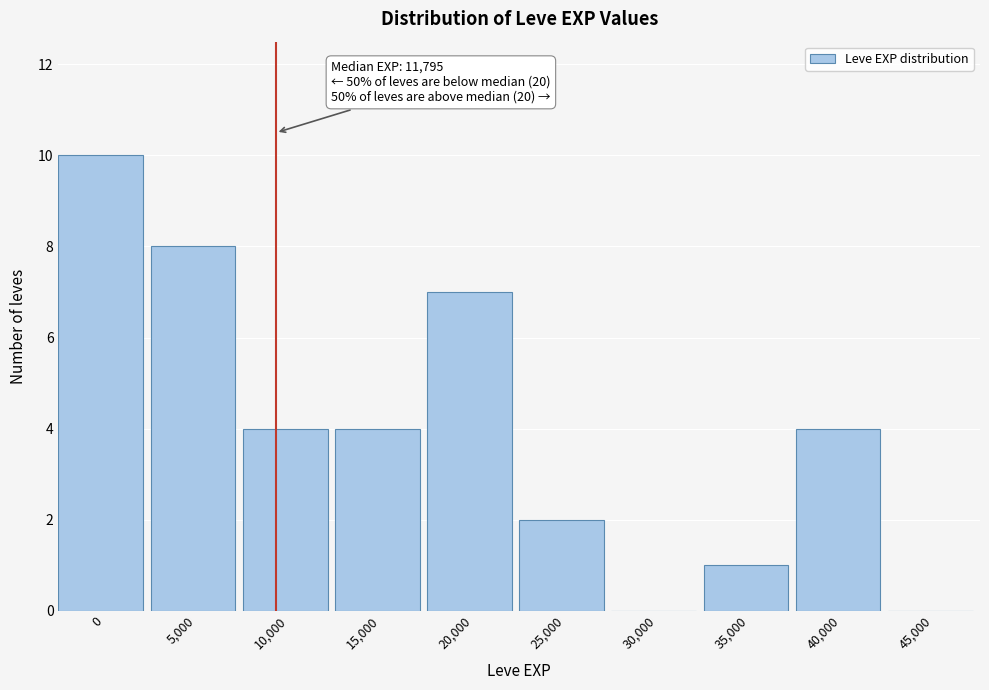

Reading right to left, what are all the values shown in this chart?

45,000=0	40,000=4	35,000=1	30,000=0	25,000=2	20,000=7	15,000=4	10,000=4	5,000=8	0=10